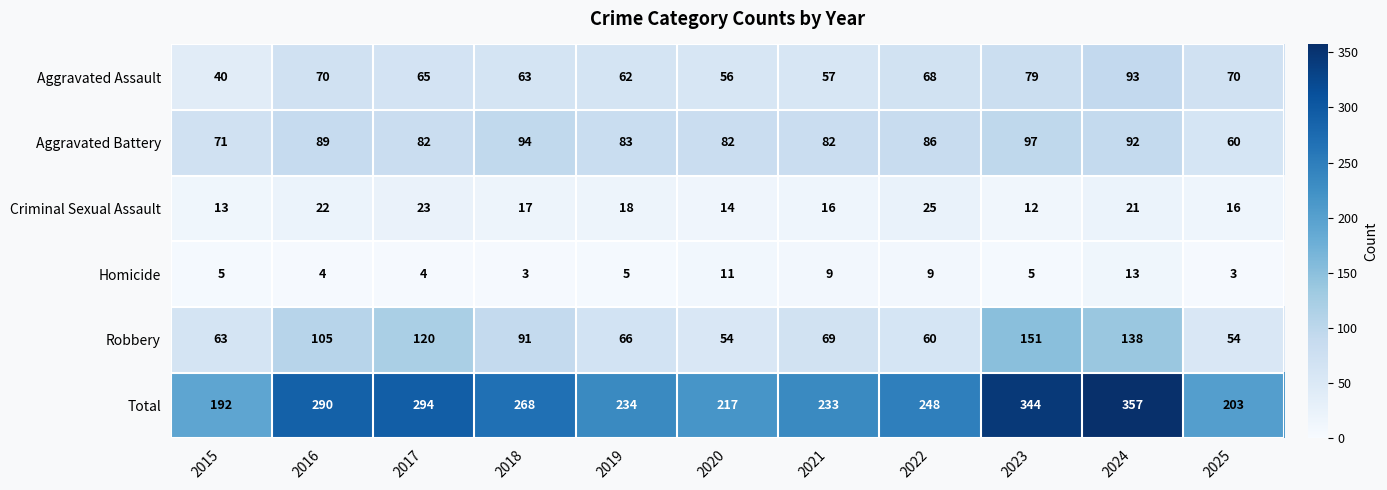

What is the minimum value for Robbery?

54